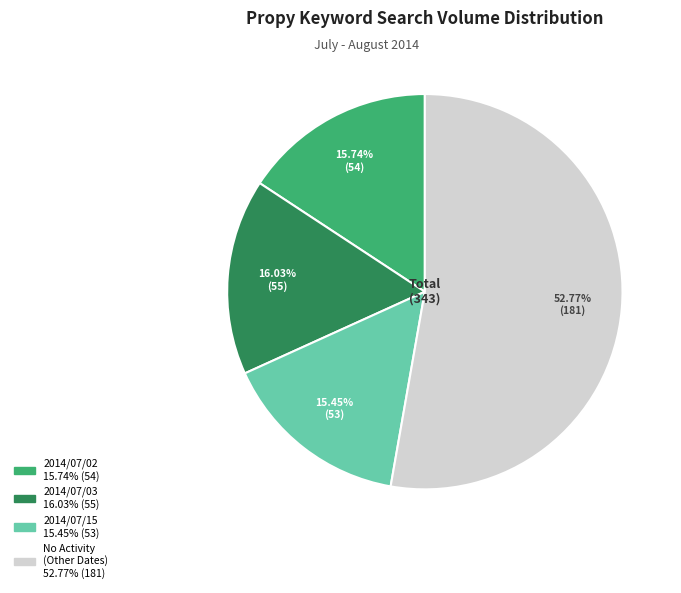

Is there a majority slice in this chart?

Yes